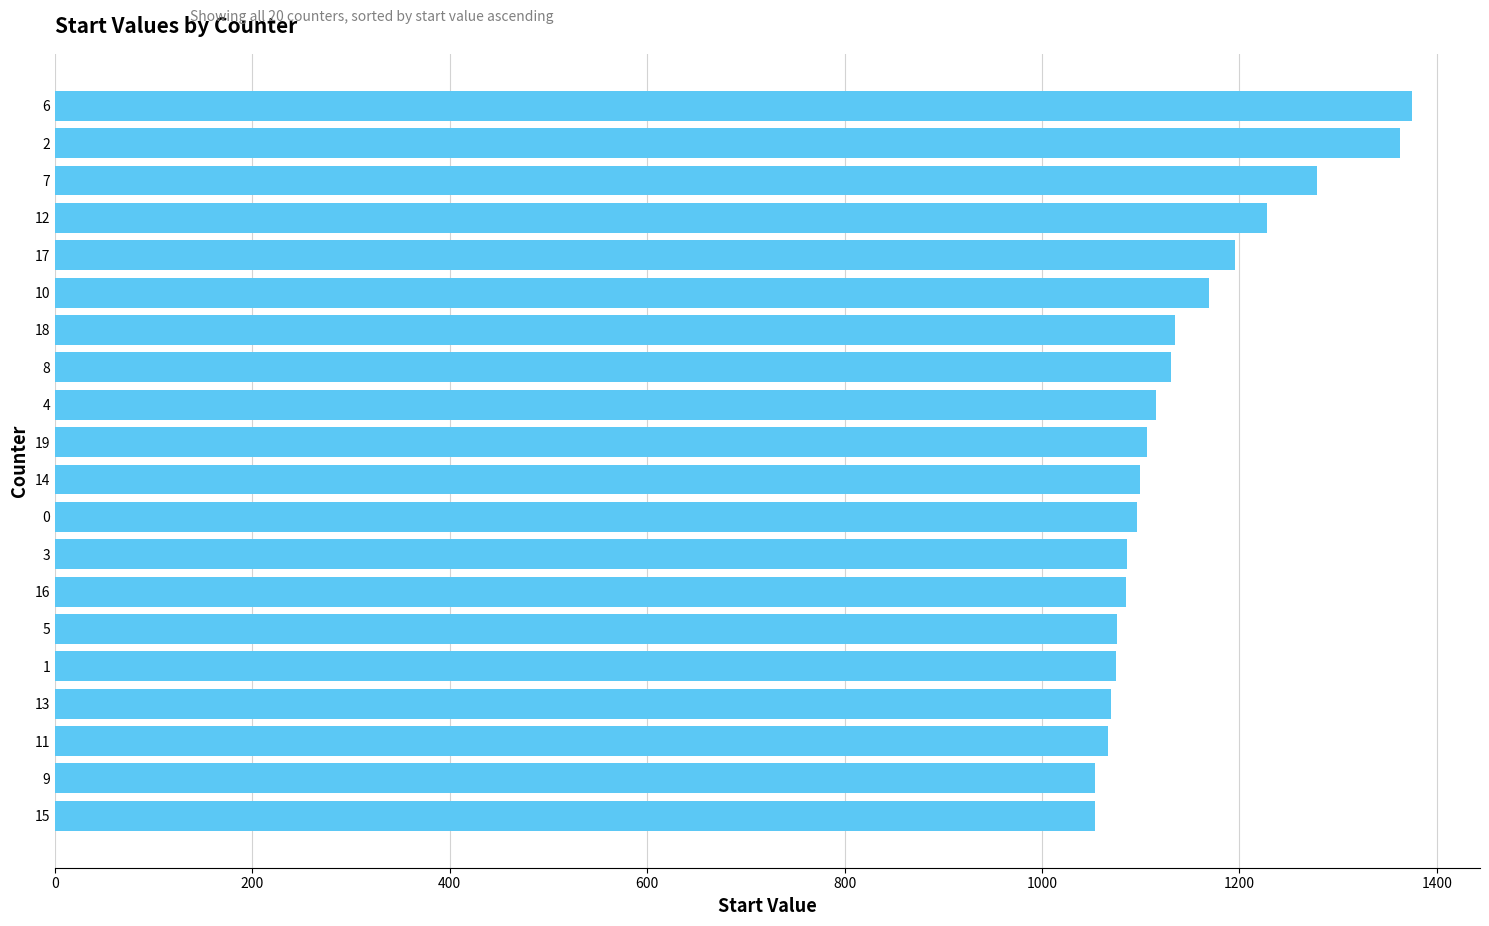

Approximately how many times larger is the value at 16 compared to 1?

1.0